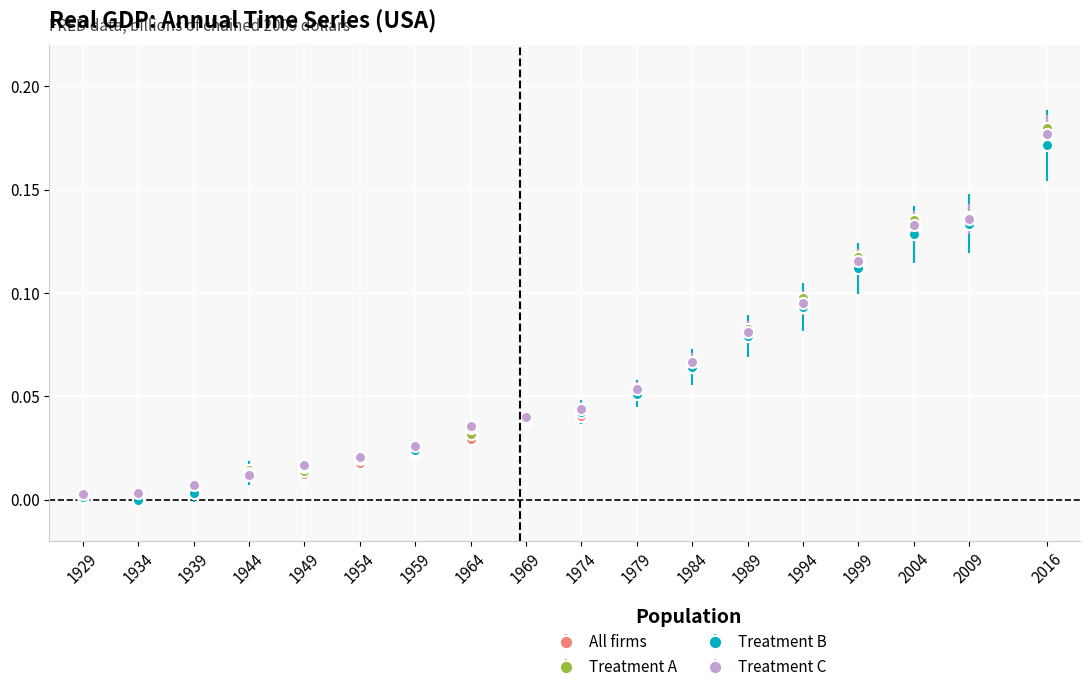

Which series ends up on top after the final intersection of All firms and Treatment B?

All firms